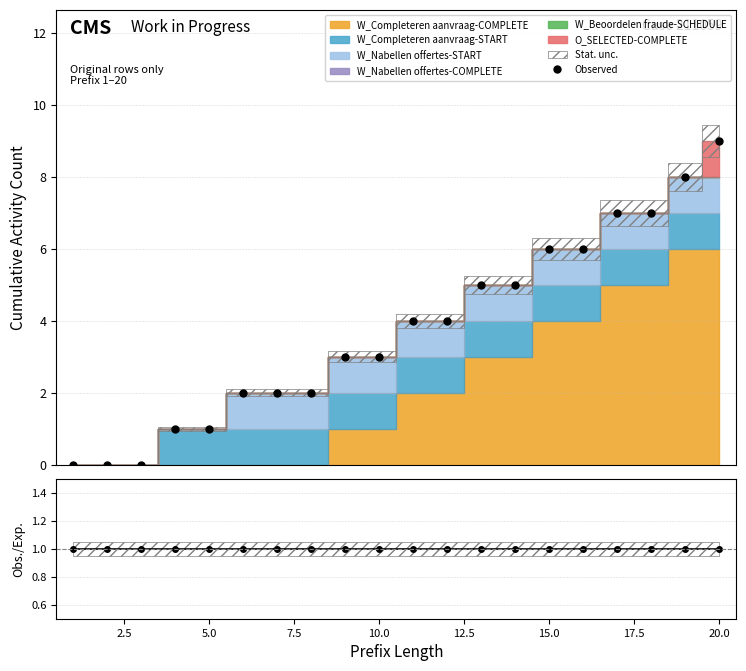

What is the sum of all values?

75